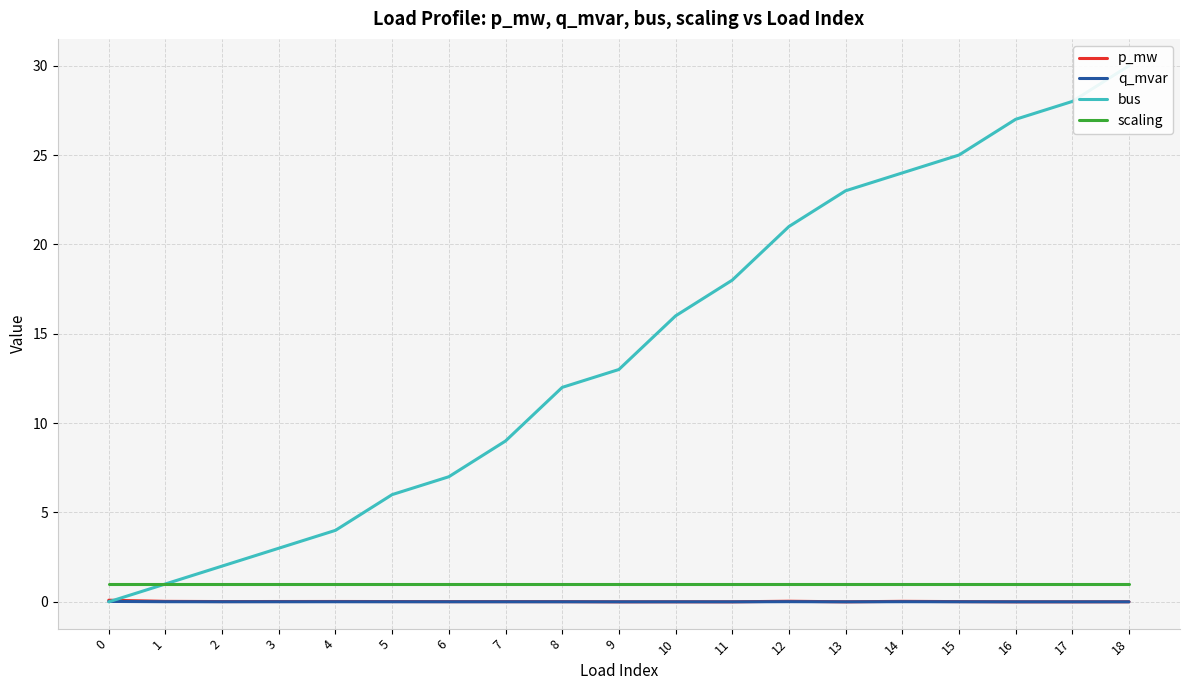

In q_mvar, how many points are higher than both neighbors (excluding endpoints)?

5